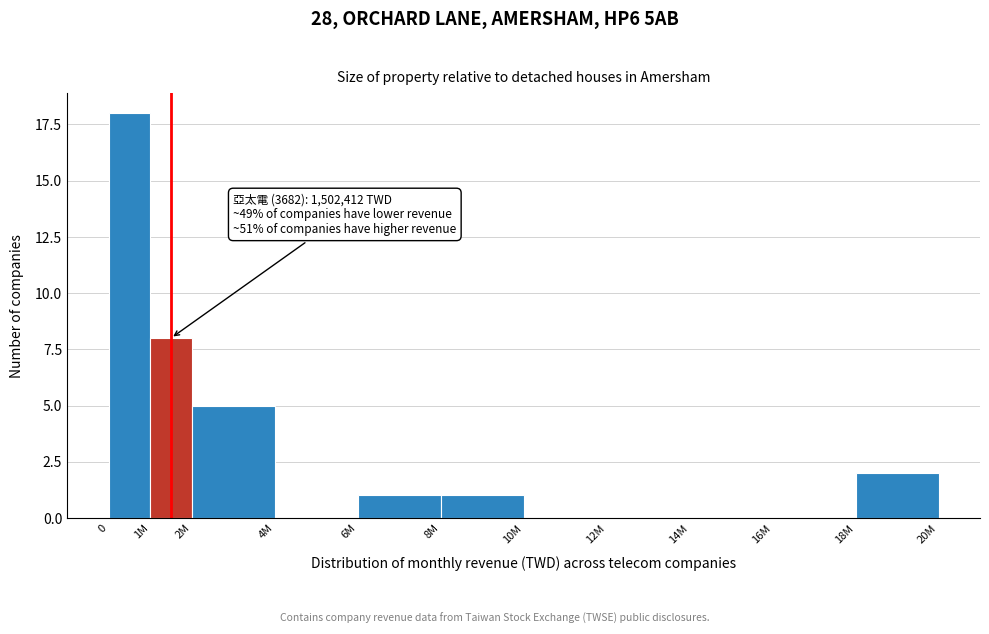

Reading left to right, transcribe all the data shown in this chart.

0=18	1M=8	2M=5	4M=0	6M=1	8M=1	10M=0	12M=0	14M=0	16M=0	18M=2